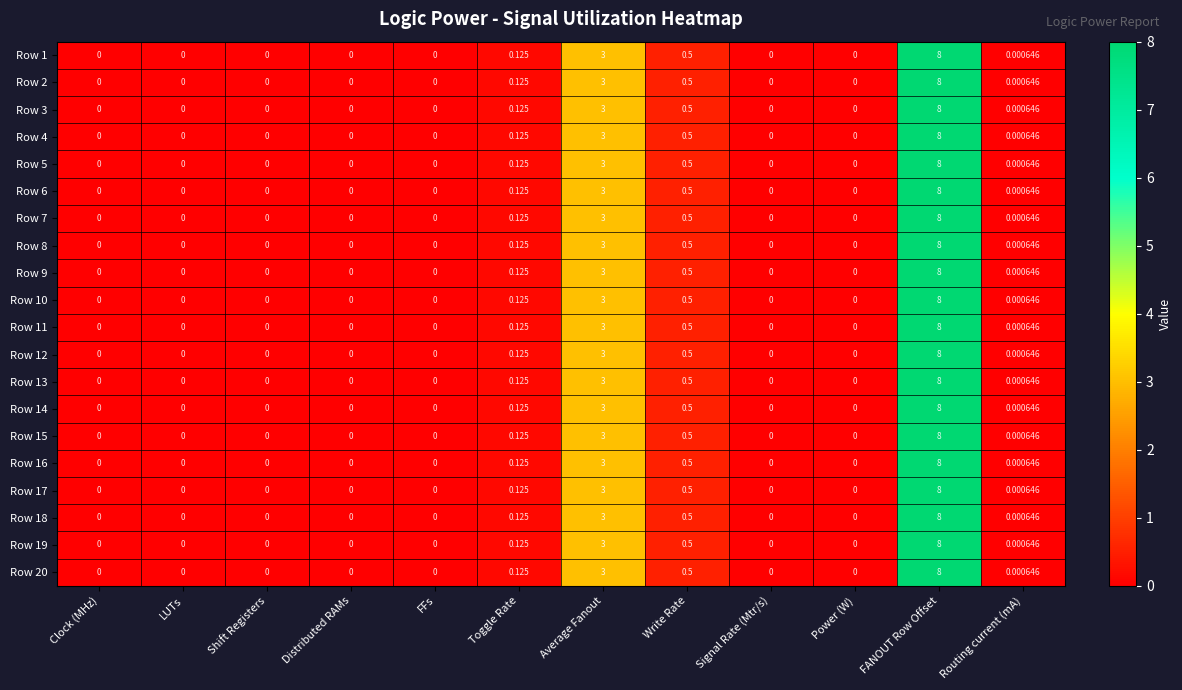

Is the value of Row 11 at FANOUT Row Offset greater than the value of Row 19 at Routing current (mA)?

Yes